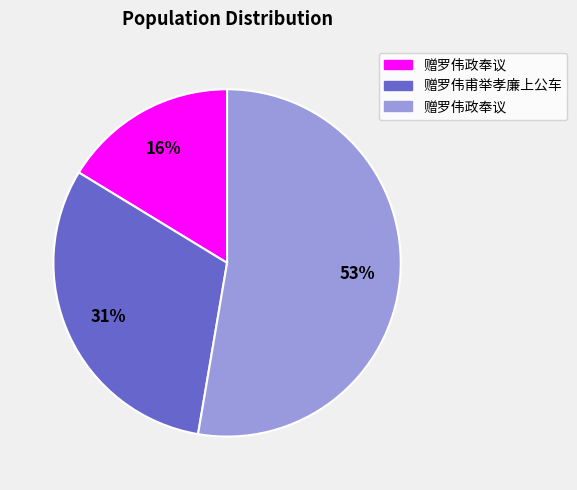

To the nearest percent, what is the average slice percentage?

33%